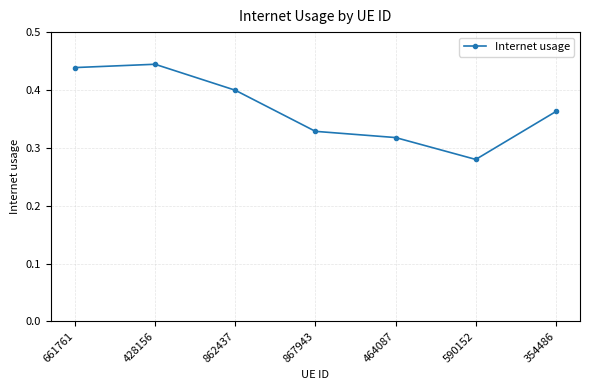

What position from the right is 862437?

5